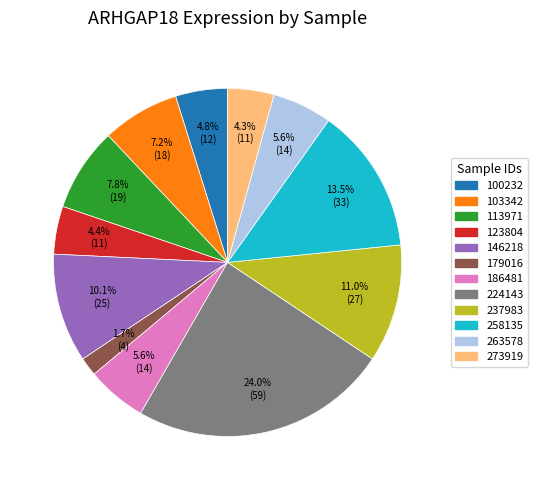

What percentage is NOT represented by 186481?

94.4%